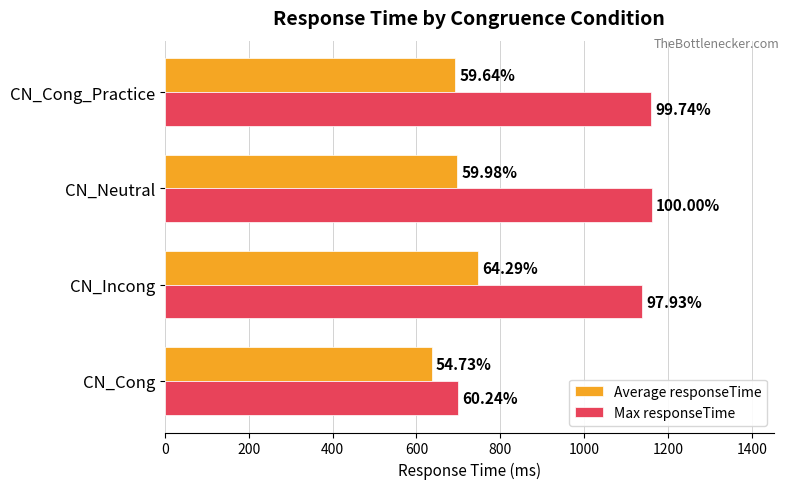

What are all the series names shown in the legend?

Average responseTime, Max responseTime